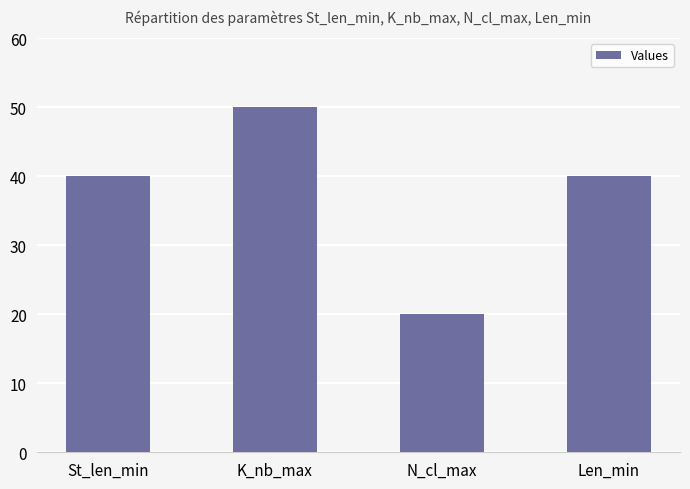

What is the greatest value displayed?

50